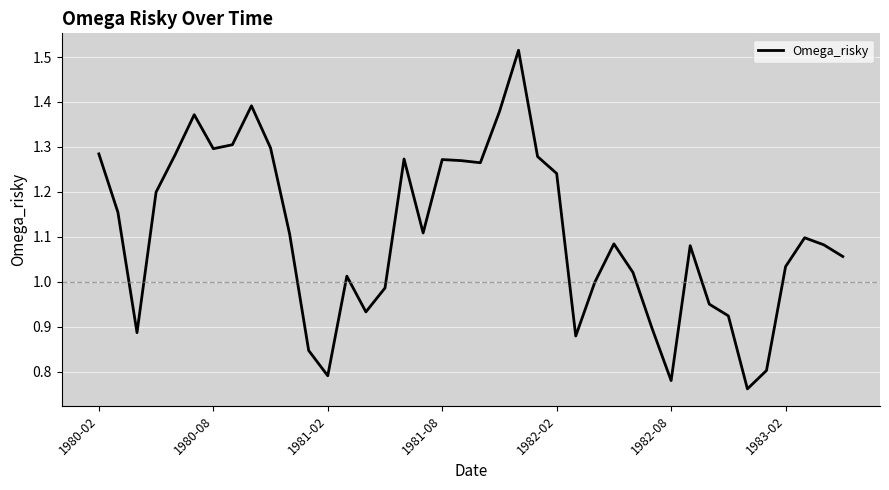

Does the chart have visible grid lines?

Yes